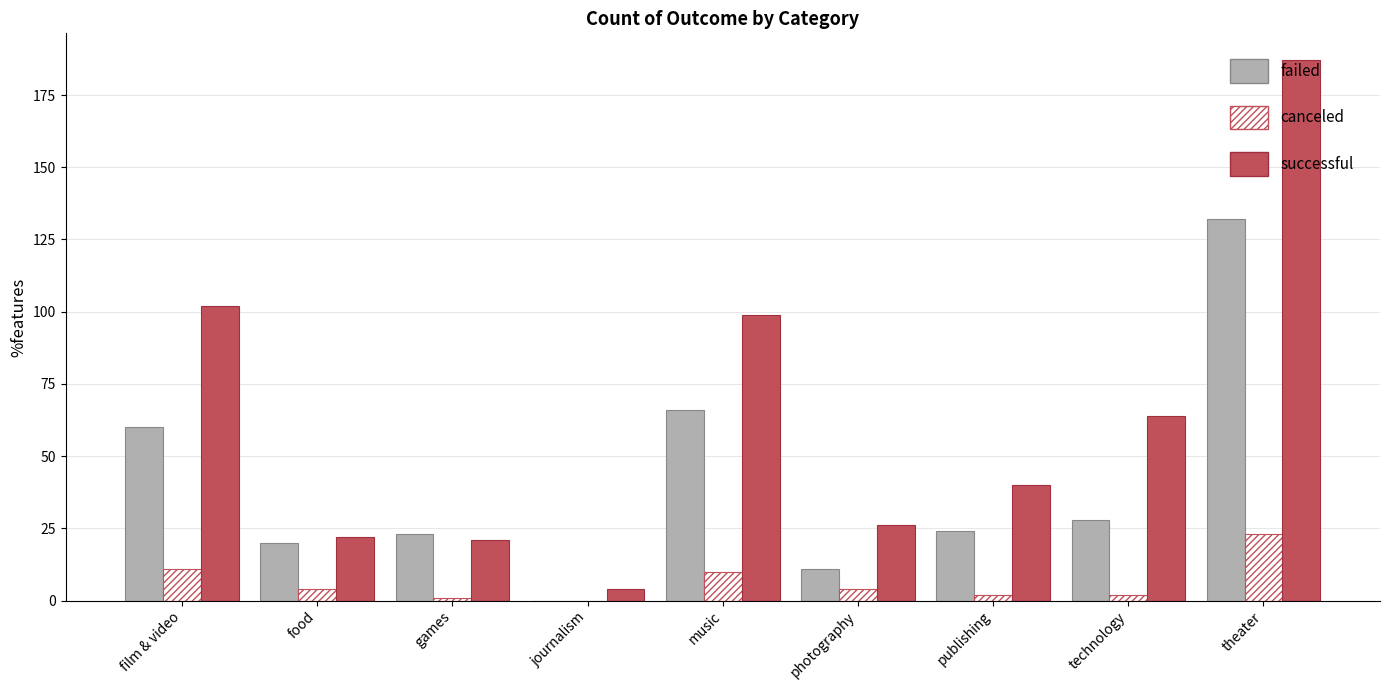

How many distinct data groups are displayed?

3